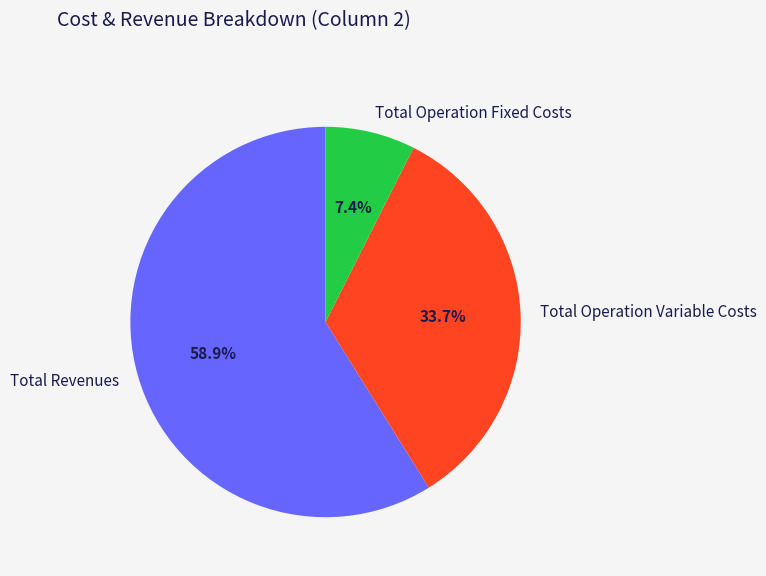

To the nearest percent, what is the combined percentage of Total Operation Fixed Costs and Total Revenues?

66%